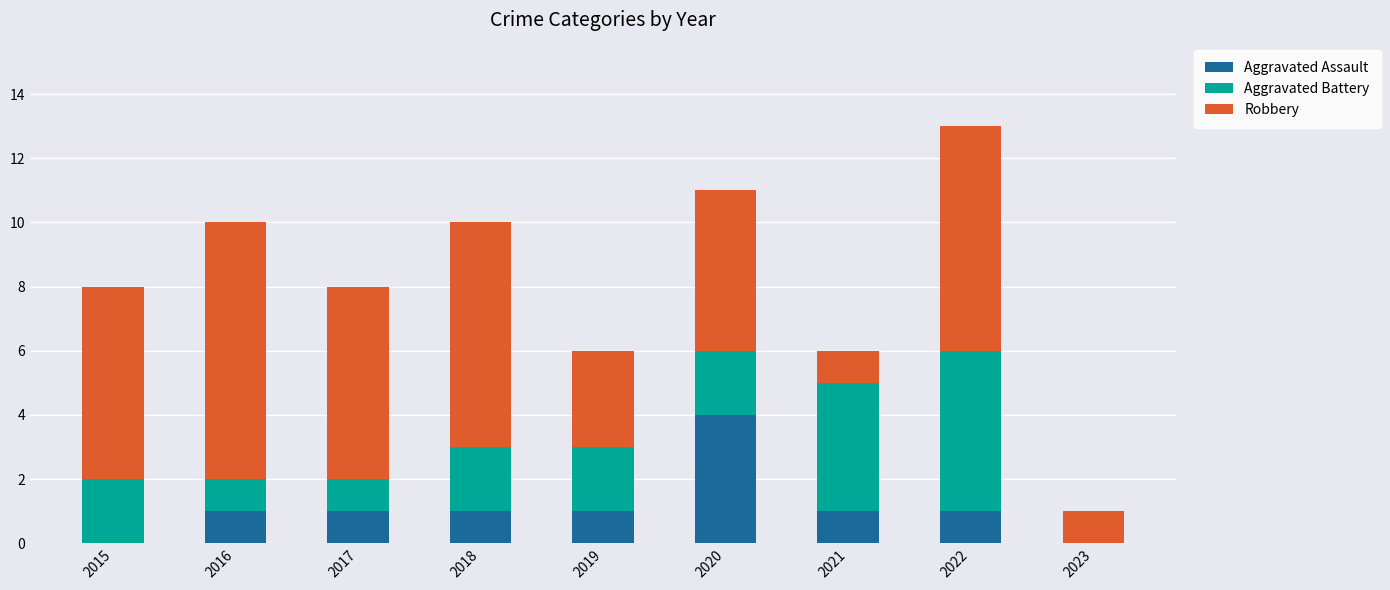

At which category is the sum across all series the highest?

2022